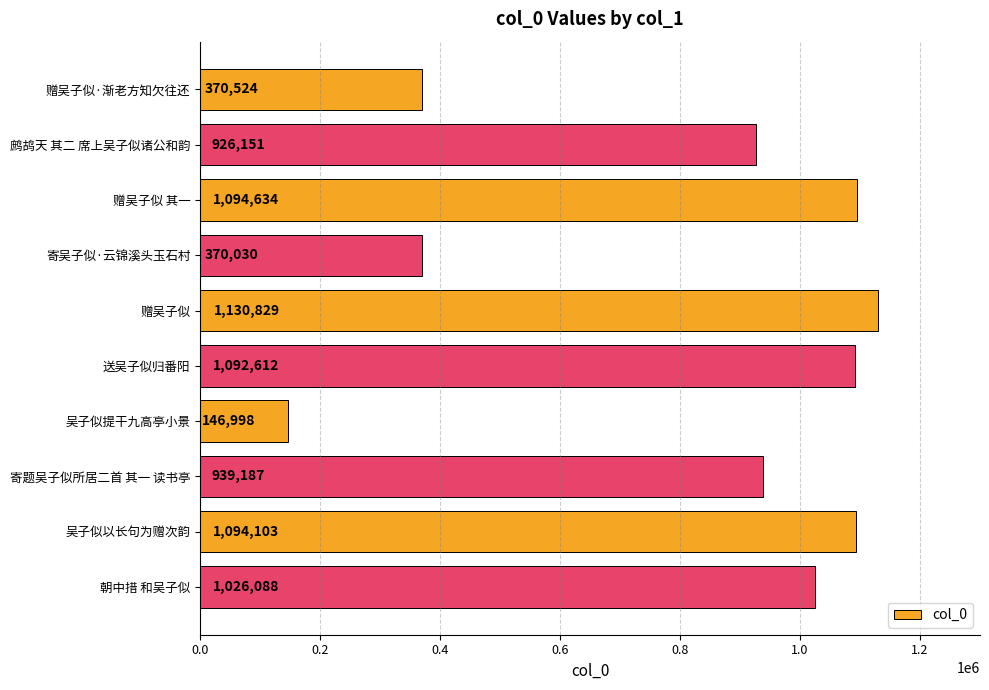

What is the difference between the maximum and minimum values?

983831